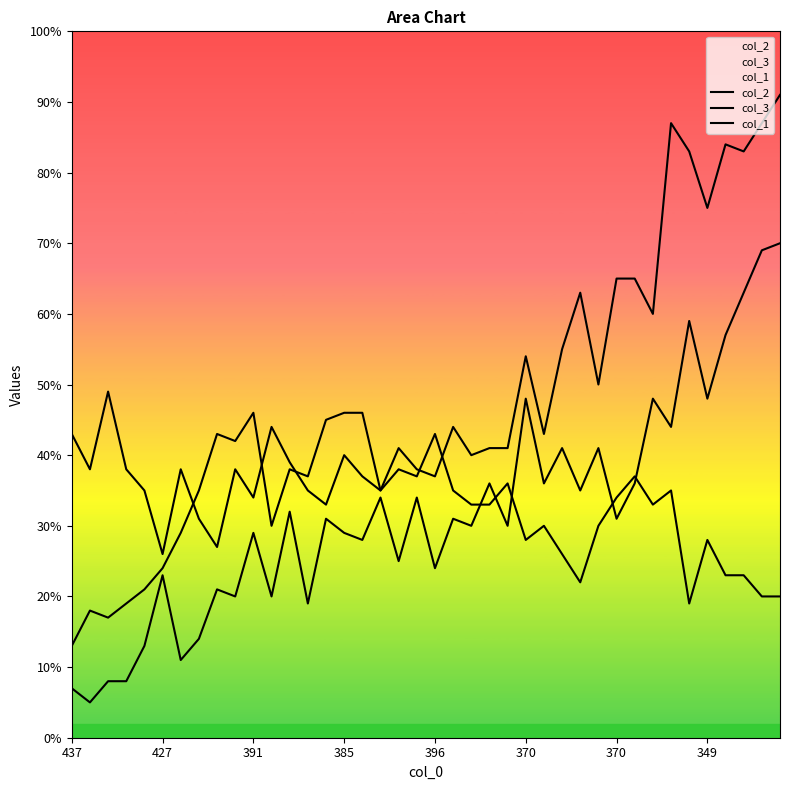

What is the average value of the col_3 series?

32